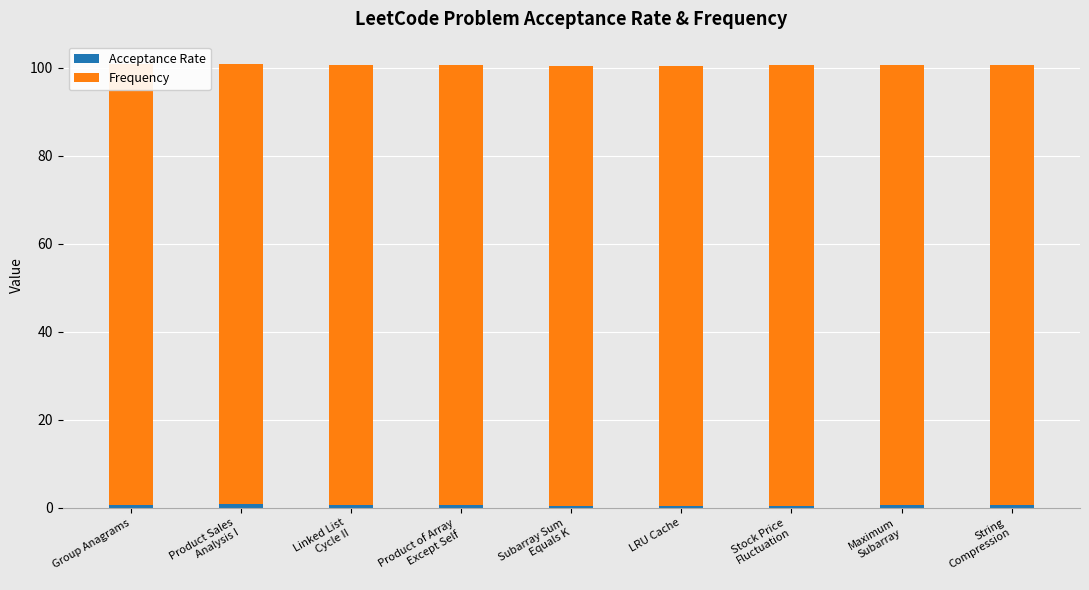

What is the sum of all Frequency values?

900.0